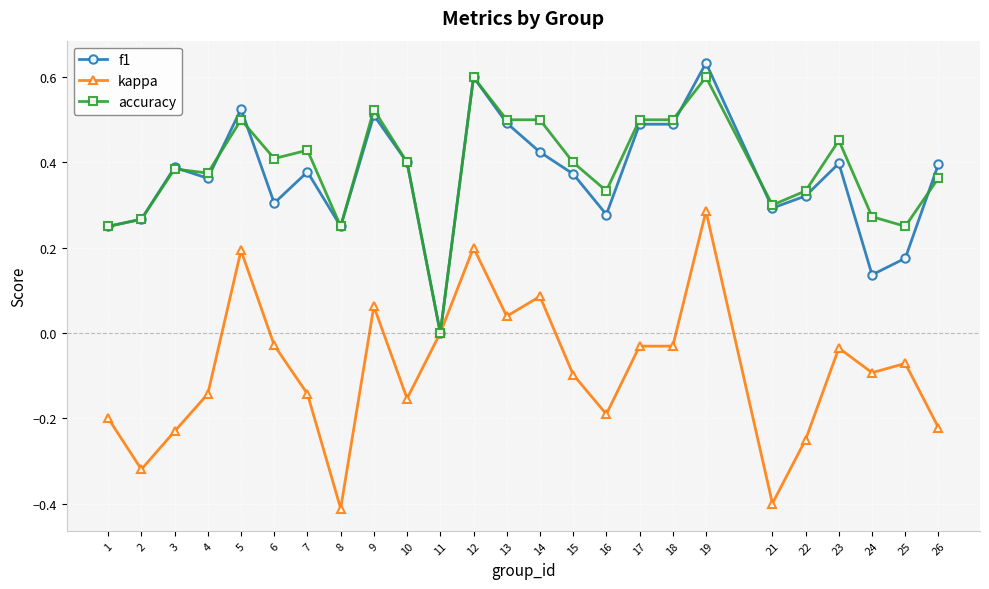

The accuracy series shows 0.3 at 24. True or false?

True